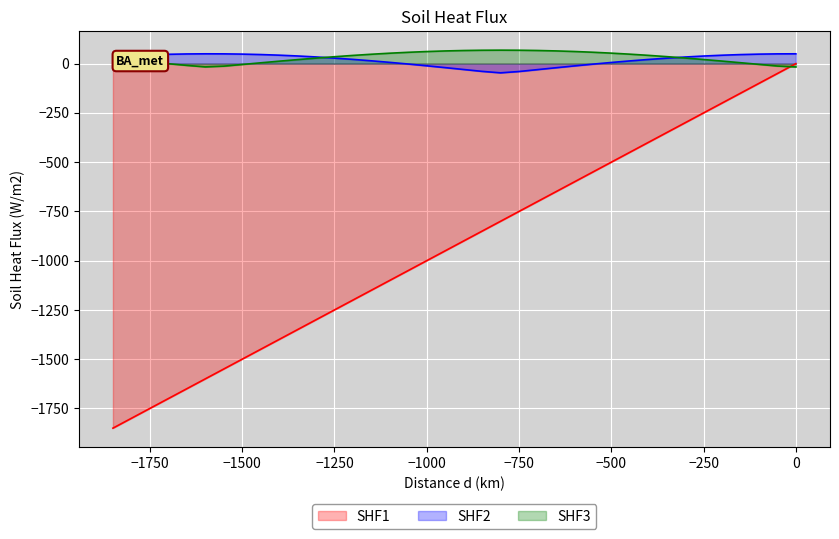

What is the difference between the highest and lowest values at -1650?

1699.3